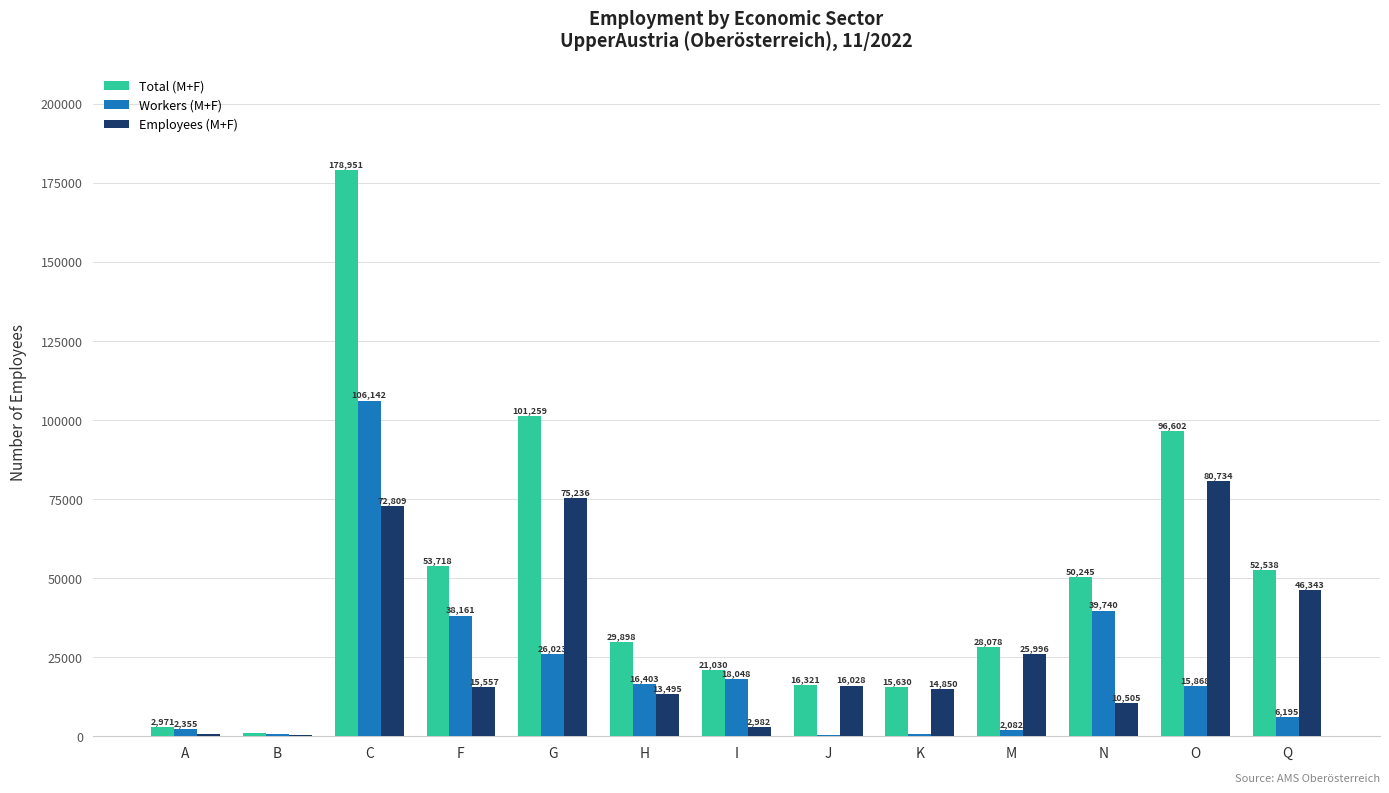

What is the sum of all Total (M+F) values?

648360